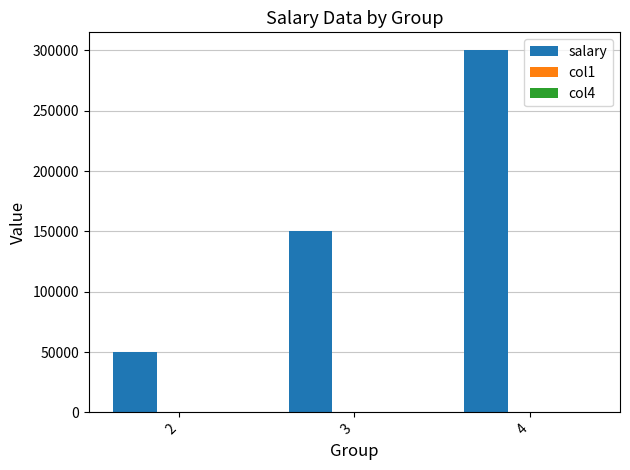

Between 3 and 4, which series saw the biggest shift?

salary